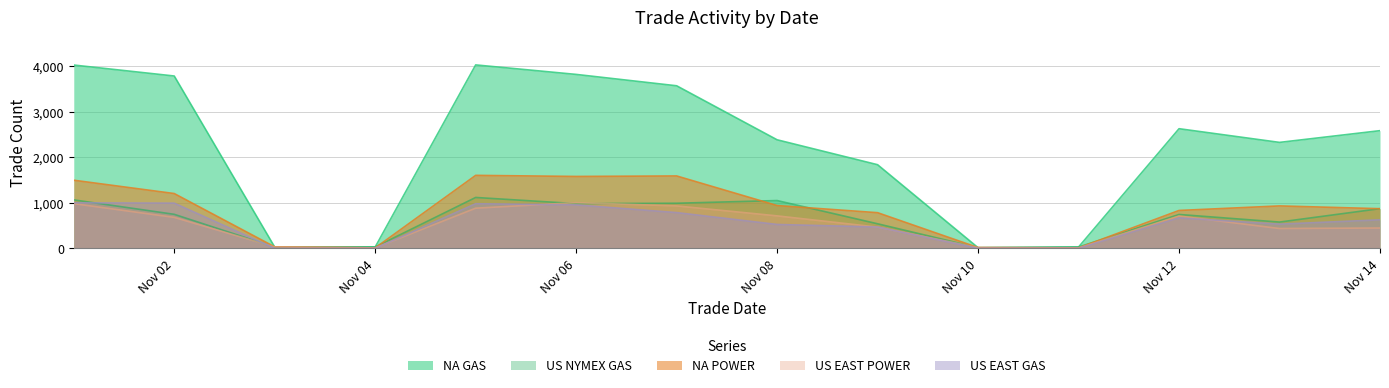

List the series in order of their peak value, highest first.

NA GAS, NA POWER, US NYMEX GAS, US EAST POWER, US EAST GAS